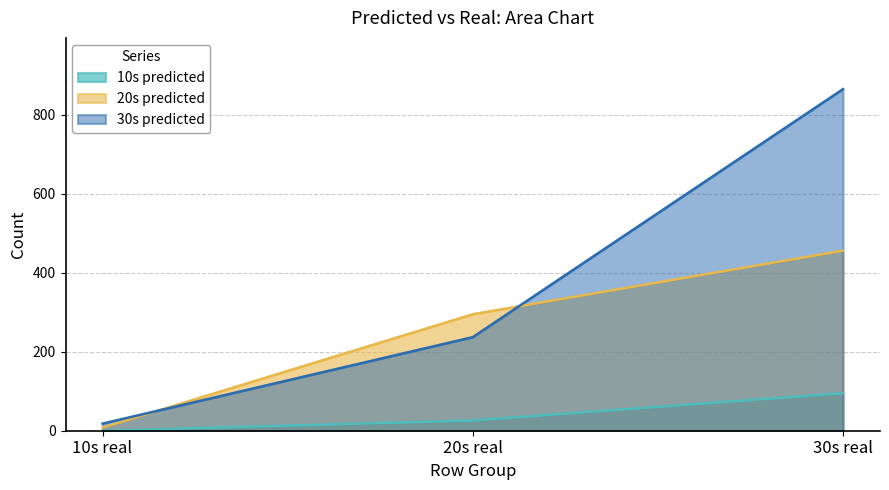

What is the difference between the 20s predicted values at 30s real and 10s real?

448